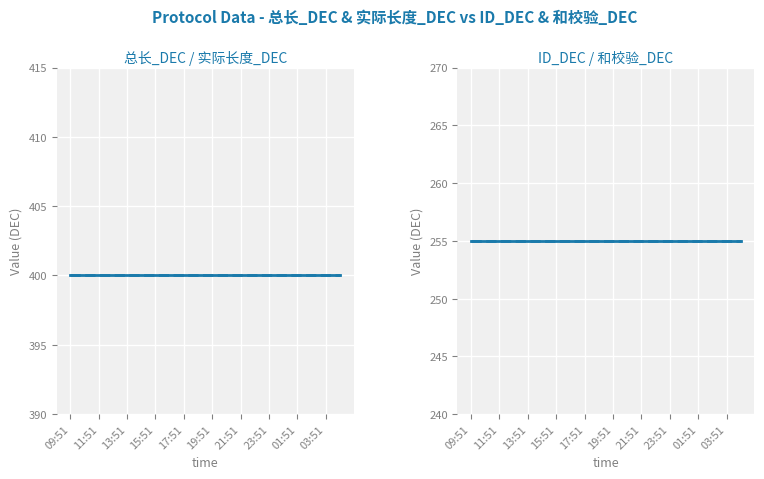

Which series has the largest total across all categories?

总长_DEC